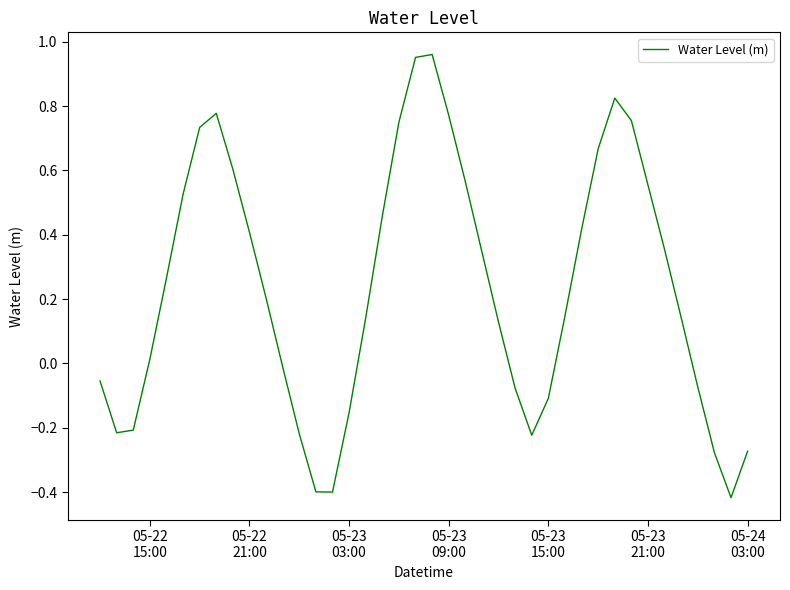

What is the difference between the maximum and minimum values?

1.4